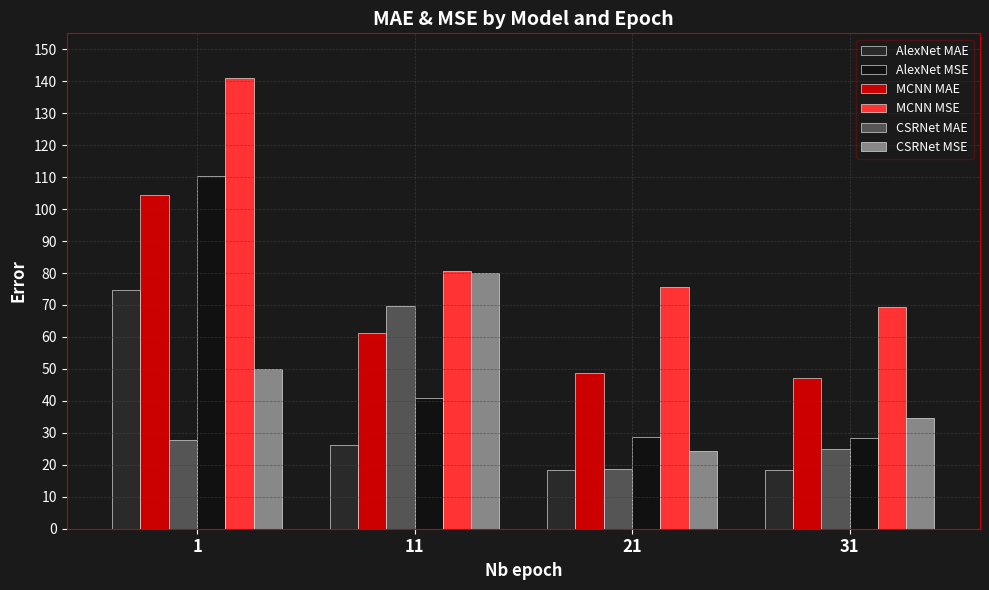

What is the difference between the CSRNet MSE values at 1 and 11?

30.0